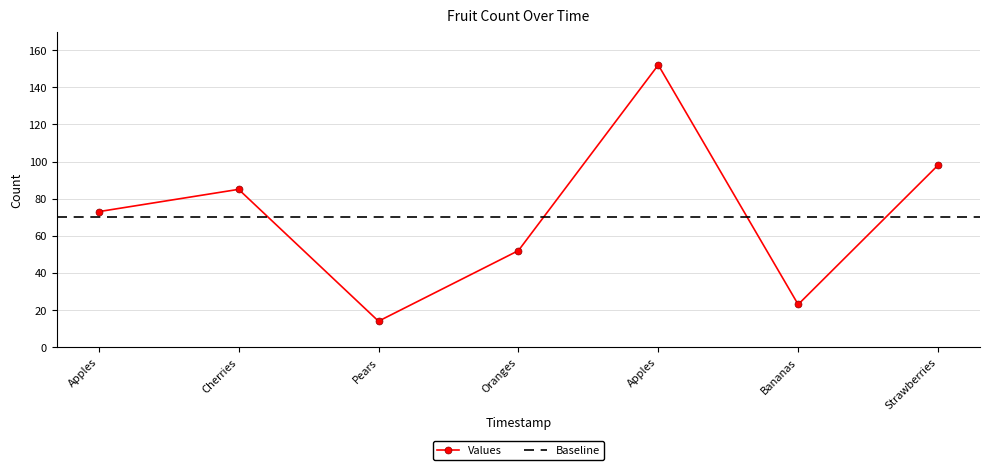

How many data points are less than 73?

3